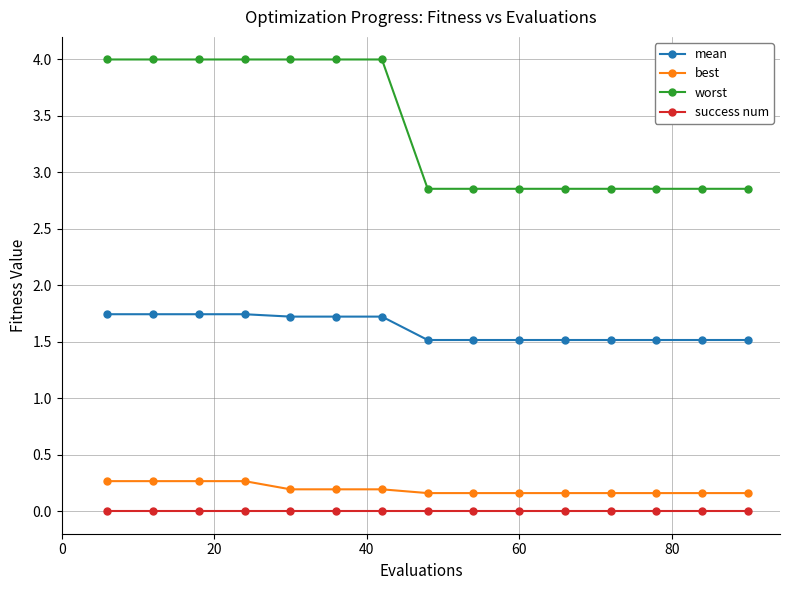

Which series has the widest spread of values?

worst